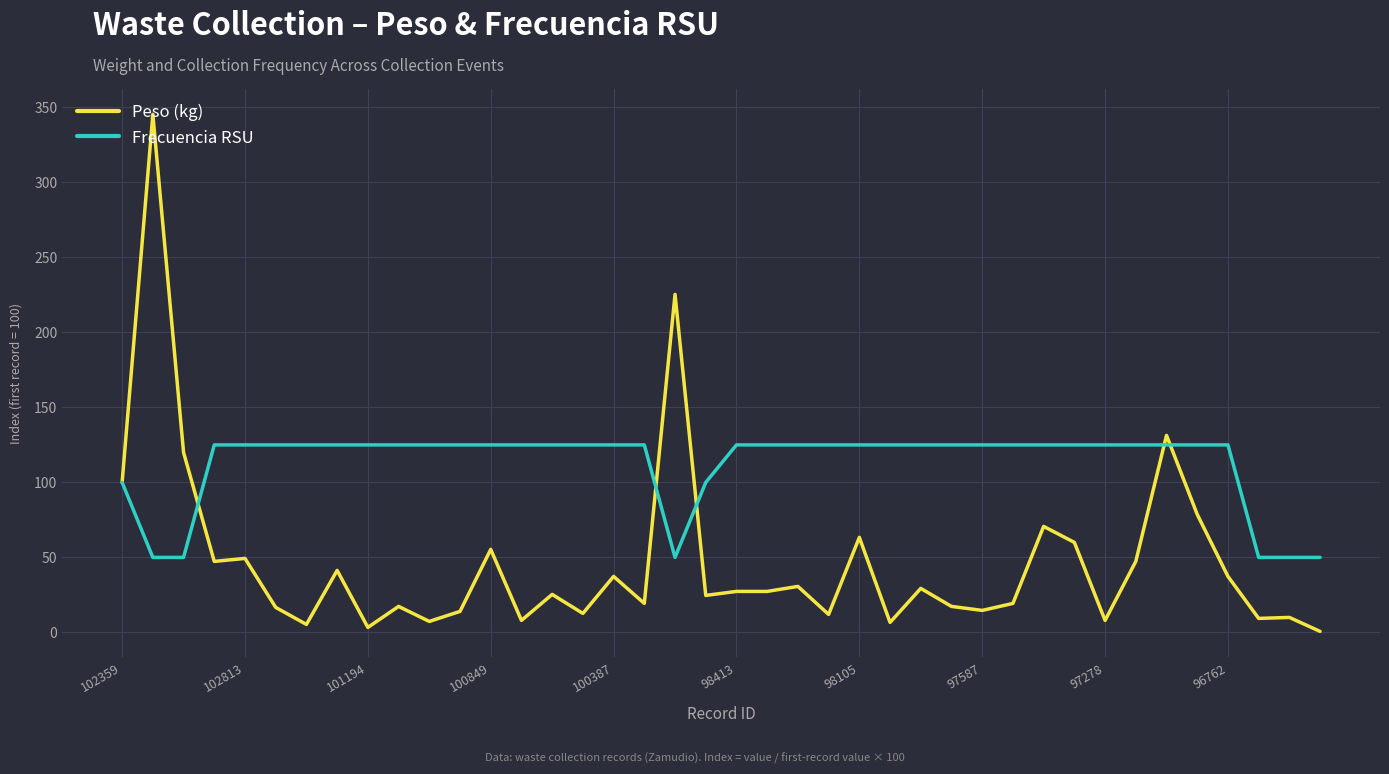

True or false: Frecuencia RSU and Peso (kg) cross at least once.

True